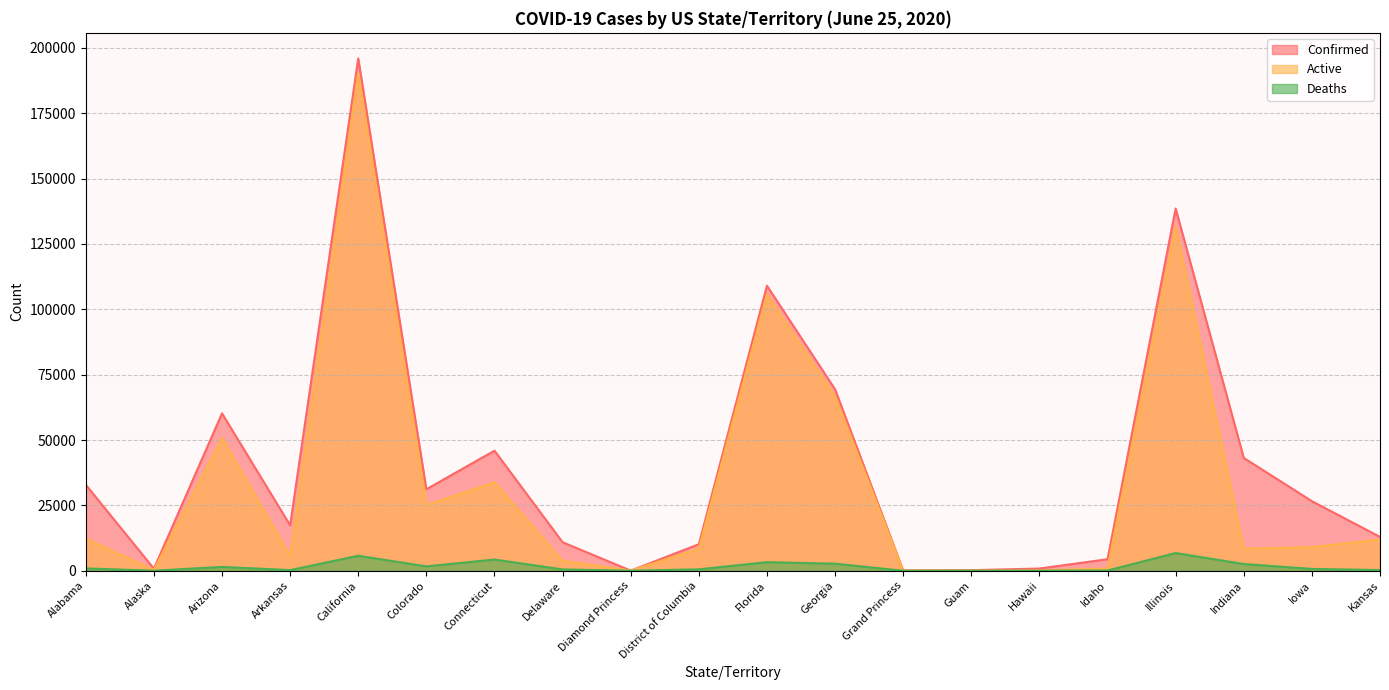

Is the value of Deaths at Idaho greater than the value of Confirmed at Kansas?

No